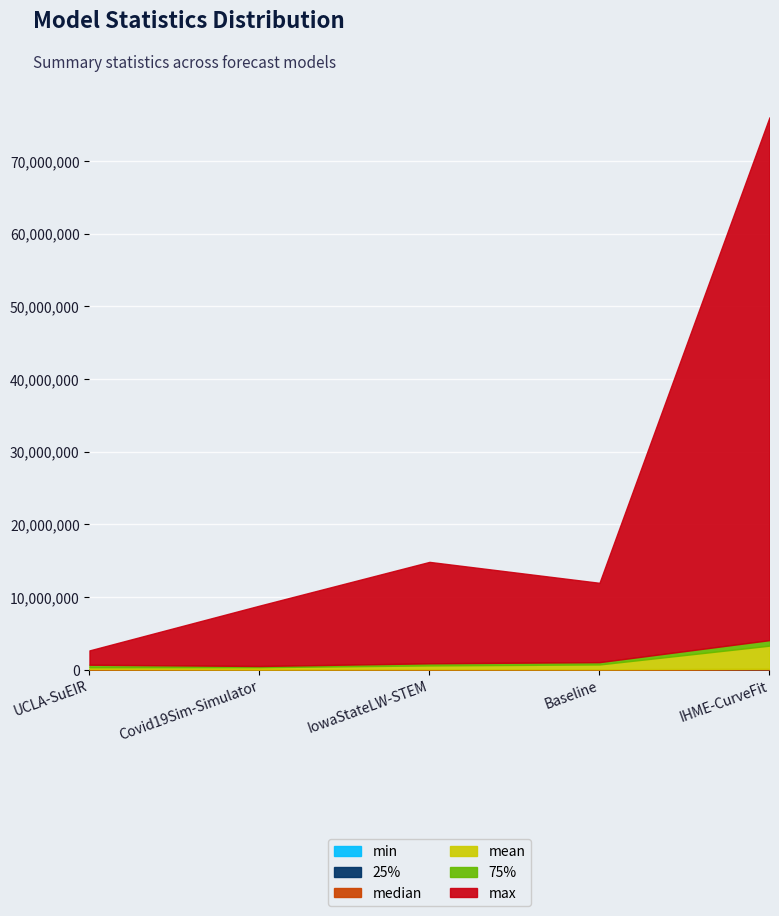

Is the value of 75% at IowaStateLW-STEM greater than the value of mean at UCLA-SuEIR?

Yes